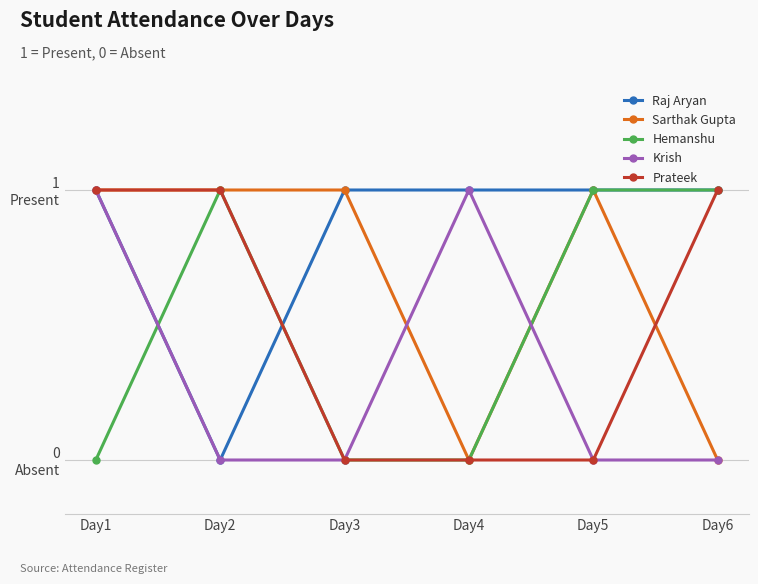

True or false: Krish and Prateek intersect in this chart.

False